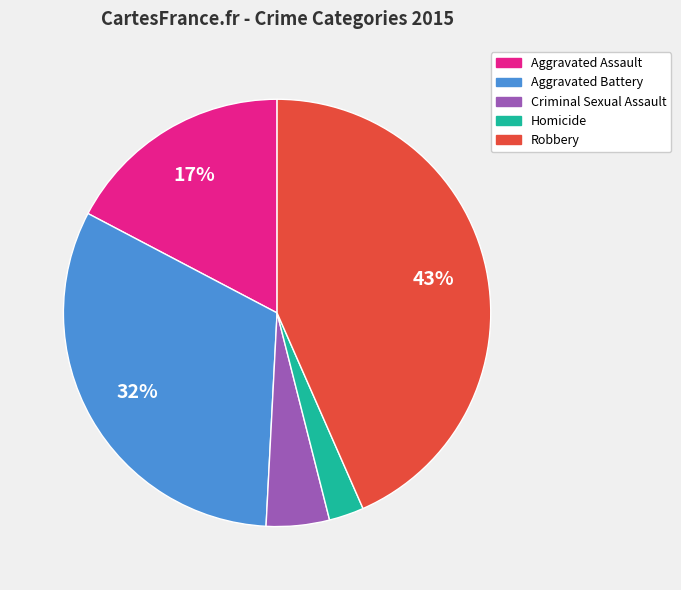

Which slice is the smallest?

Homicide